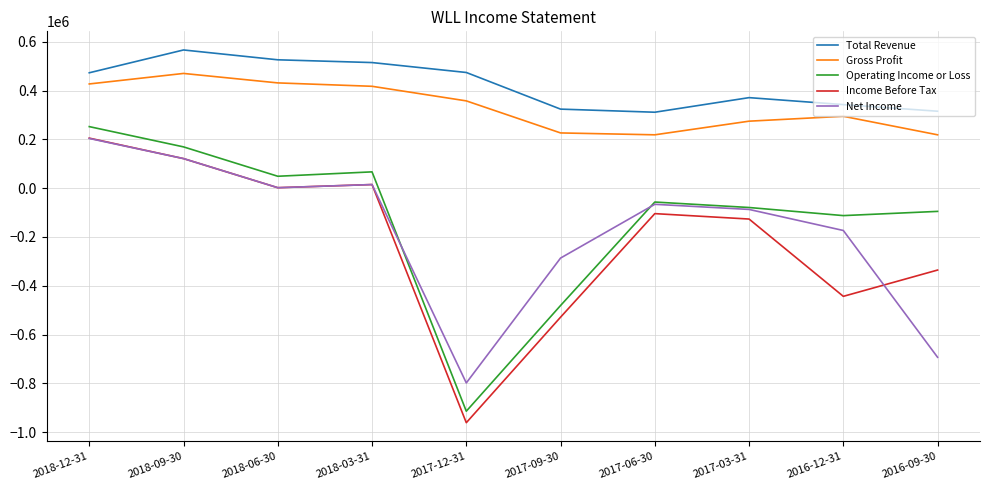

What is the difference between the highest and lowest values at 2016-09-30?

1008700